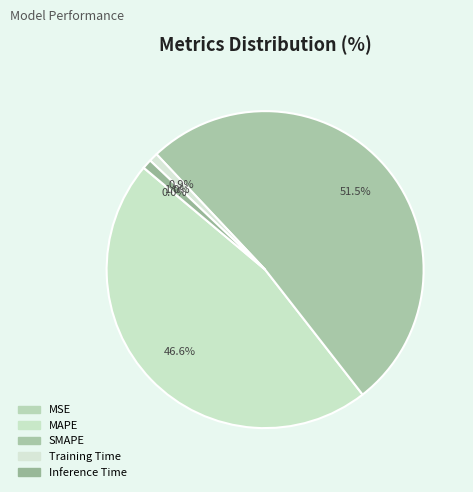

How many segments does this pie chart have?

5